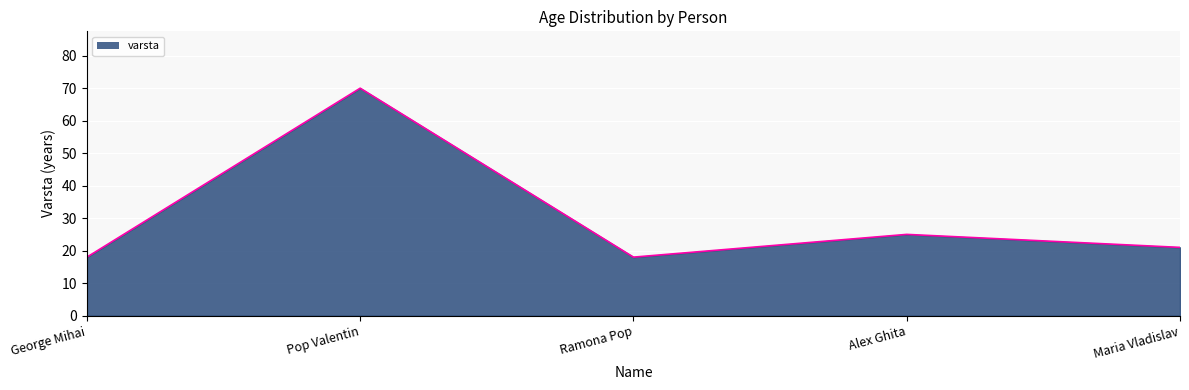

At which category does the data reach its first local valley?

Ramona Pop